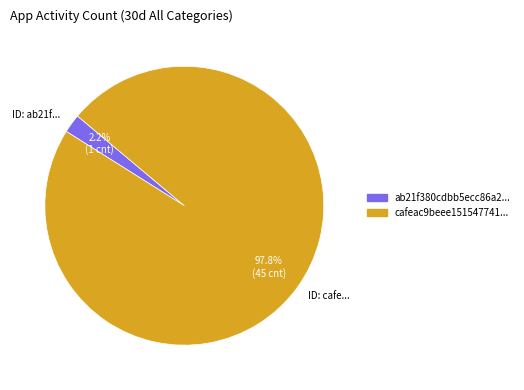

Count the number of slices in the pie.

2